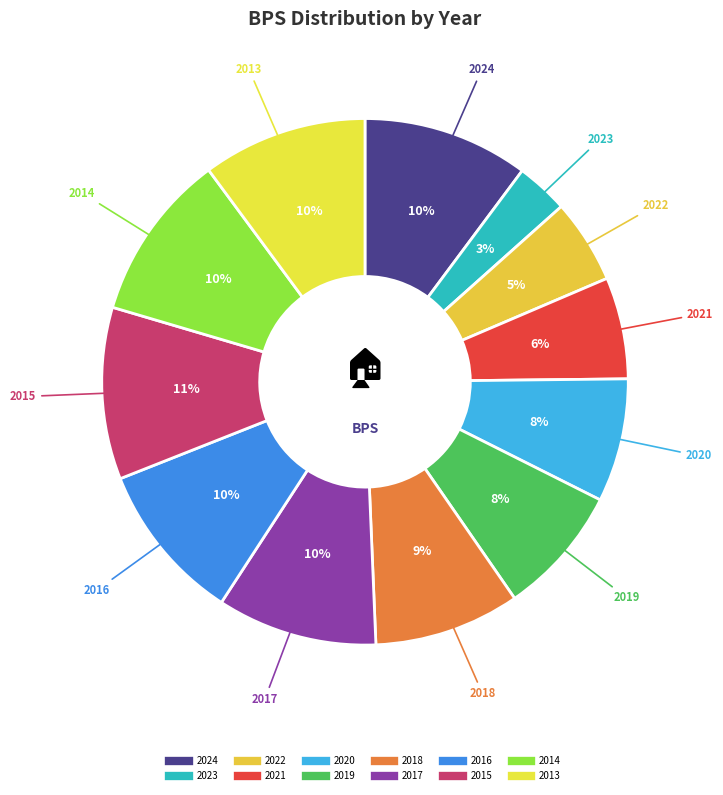

Count the number of slices in the pie.

12